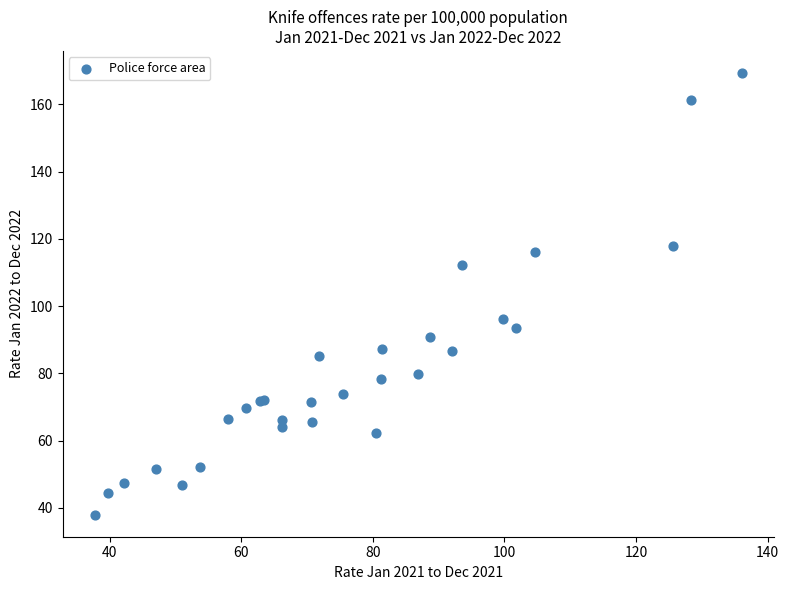

What Y value in the scatter plot is closest to 103?

96.3